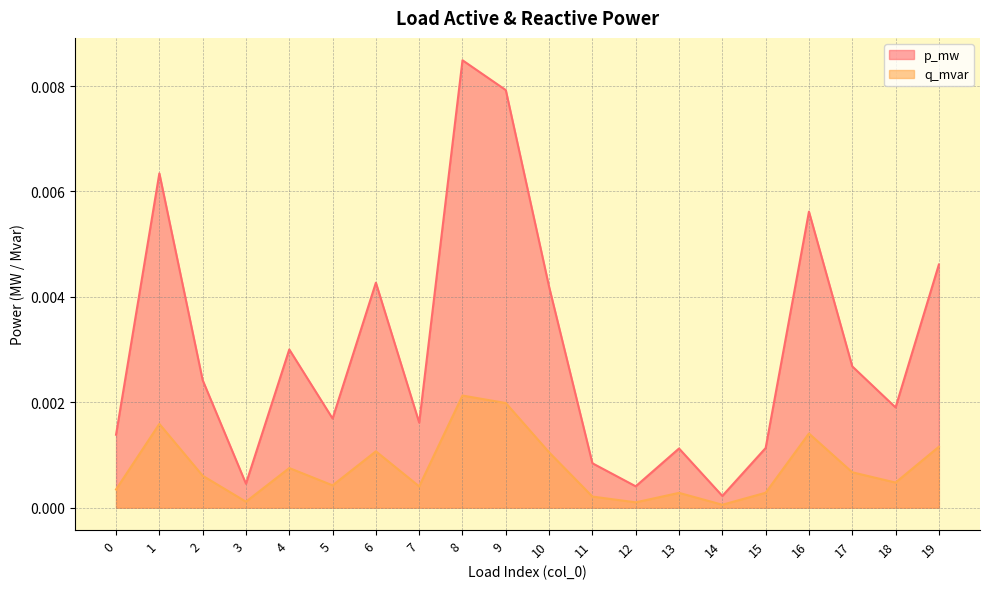

True or false: p_mw has a value of 0.0 at 17.

False